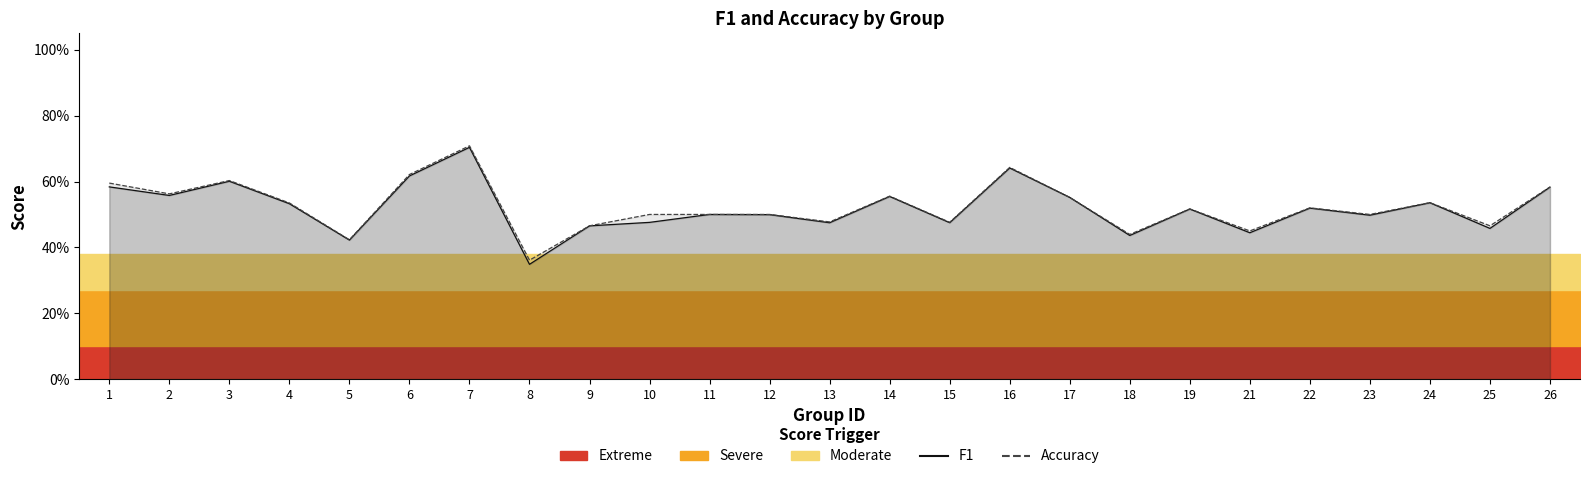

True or false: Accuracy has a value of 0.3 at 3.

False